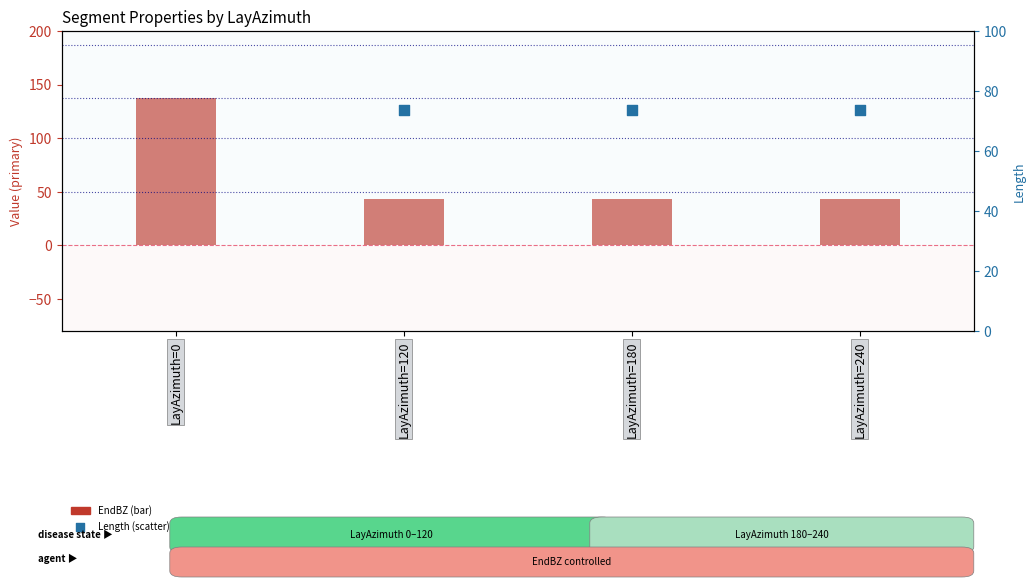

What are all the series names shown in the legend?

EndBZ (bar), Length (scatter)